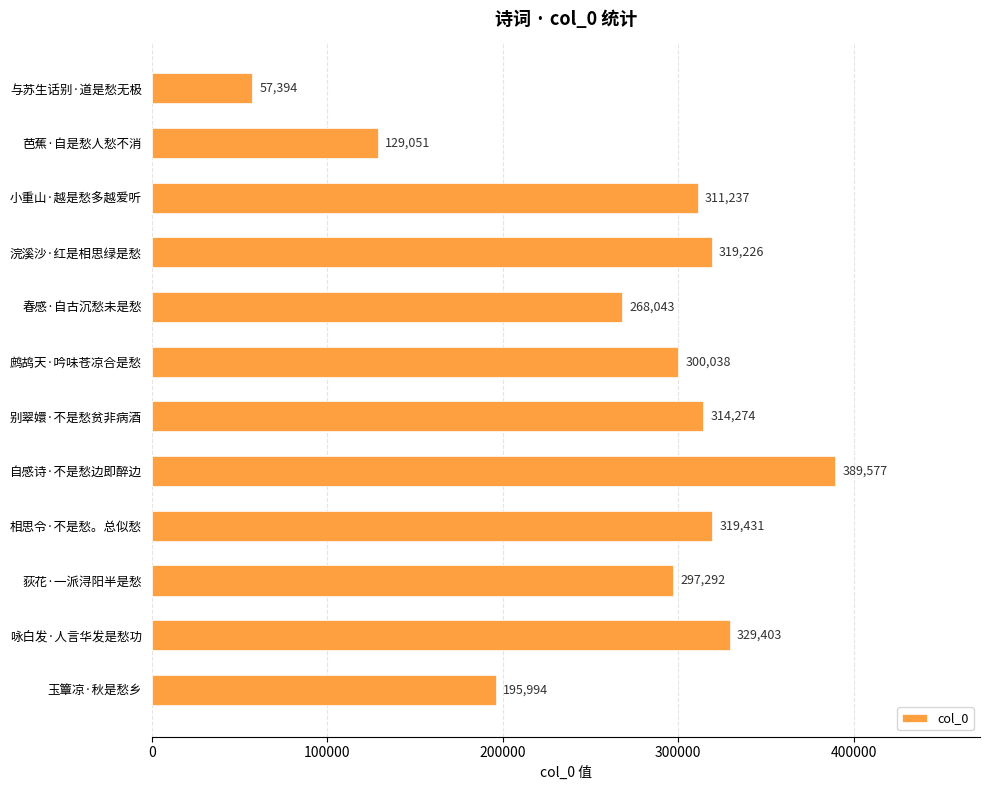

What is the smallest value displayed?

57394